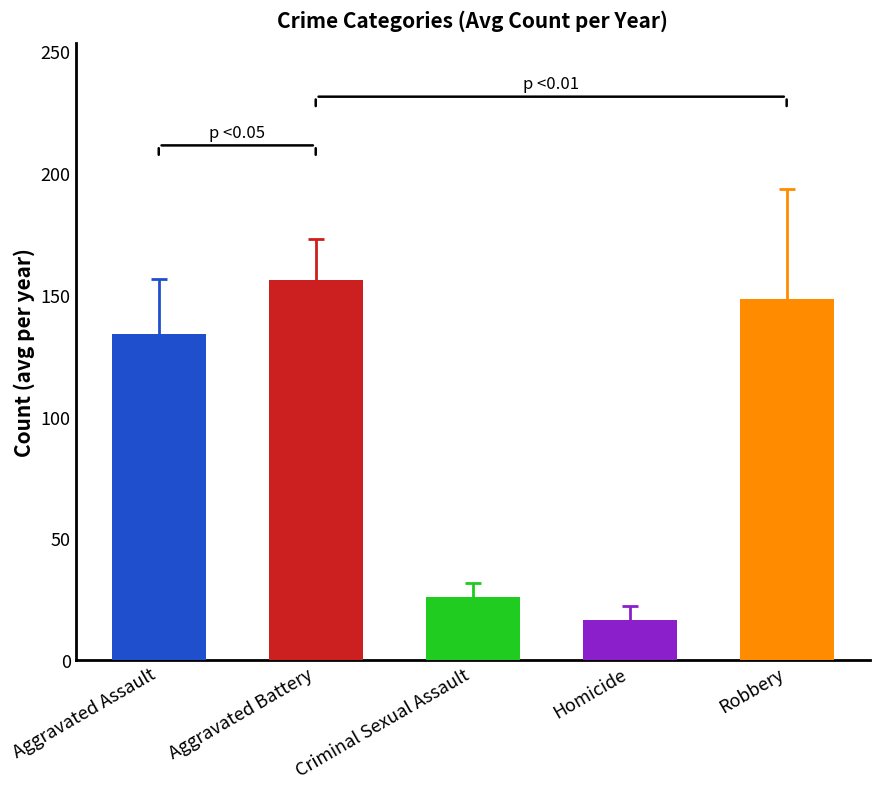

Reading right to left, extract all data points from this chart.

Aggravated Assault: 163	150	153	163	112	129	118	144	112	96
Aggravated Battery: 147	134	138	156	159	158	155	195	173	146
Criminal Sexual Assault: 18	17	25	23	29	38	28	23	31	27
Homicide: 19	11	22	23	22	13	12	22	15	5
Robbery: 119	146	112	76	102	137	179	187	220	204